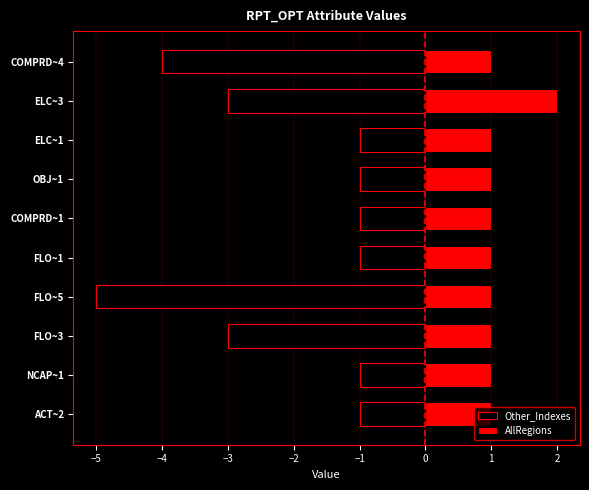

The value of Other_Indexes at OBJ~1 is -1. True or false?

True